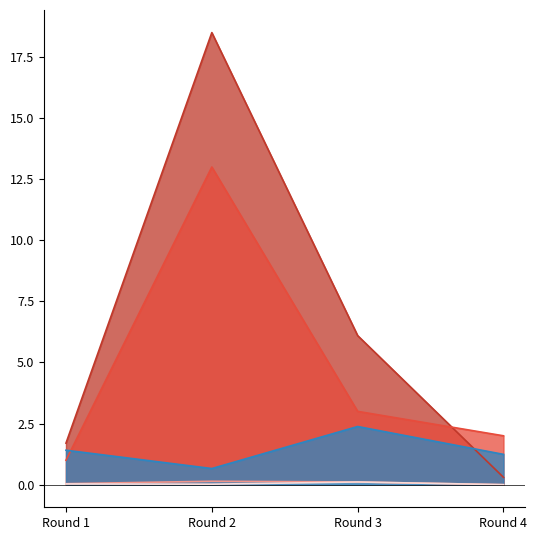

What is the sum of the defensive_contribution values at Round 3 and Round 4?

5.0